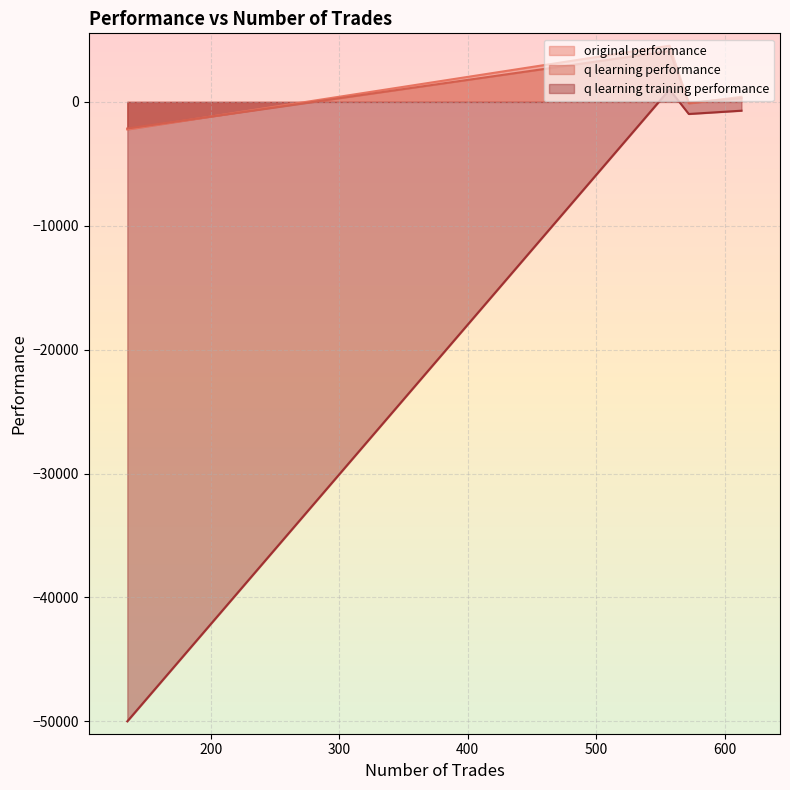

List the labels in order of original performance value, largest first.

557, 613, 572, 135